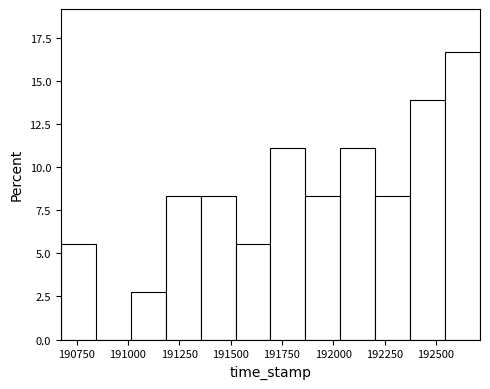

Around what value on the x-axis is the tallest bar? Give the approximate position of its centre, as read against the axis.

192650